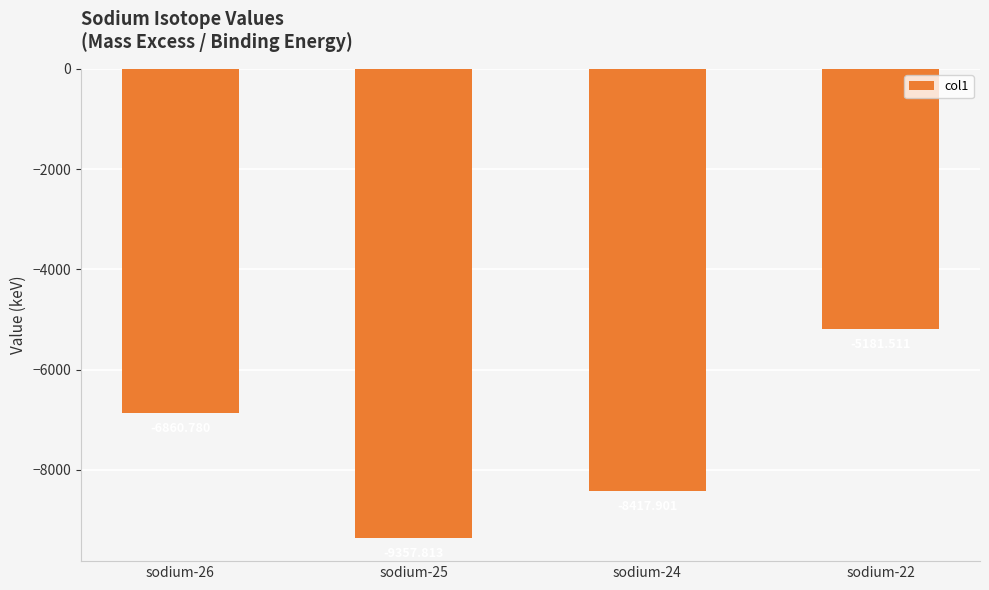

What is the difference between the values at sodium-22 and sodium-26?

1679.3